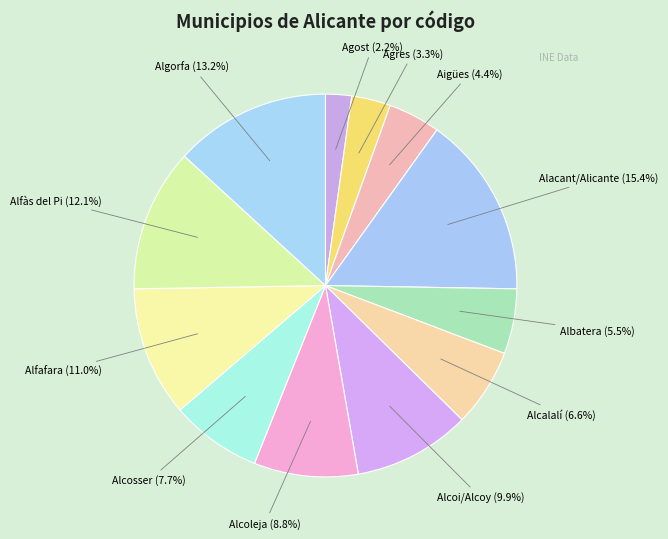

What percentage is the Alcalalí slice, to the nearest percent?

7%